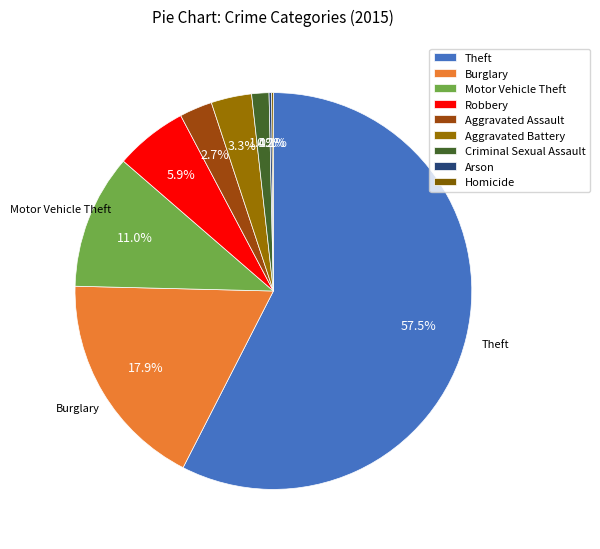

Count the number of slices in the pie.

9